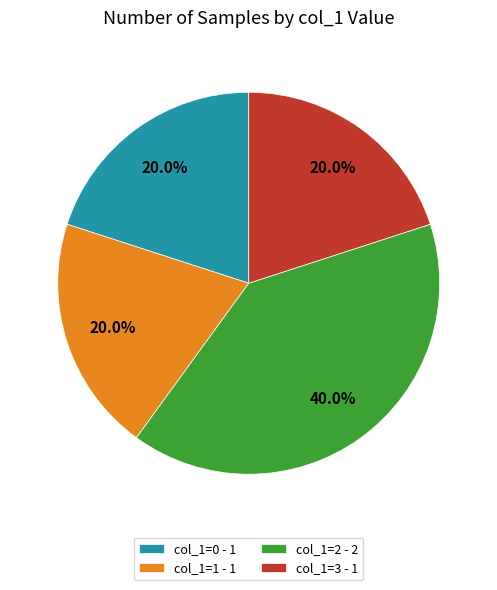

What percentage do col_1=2 - 2 and col_1=0 - 1 together represent?

60.0%